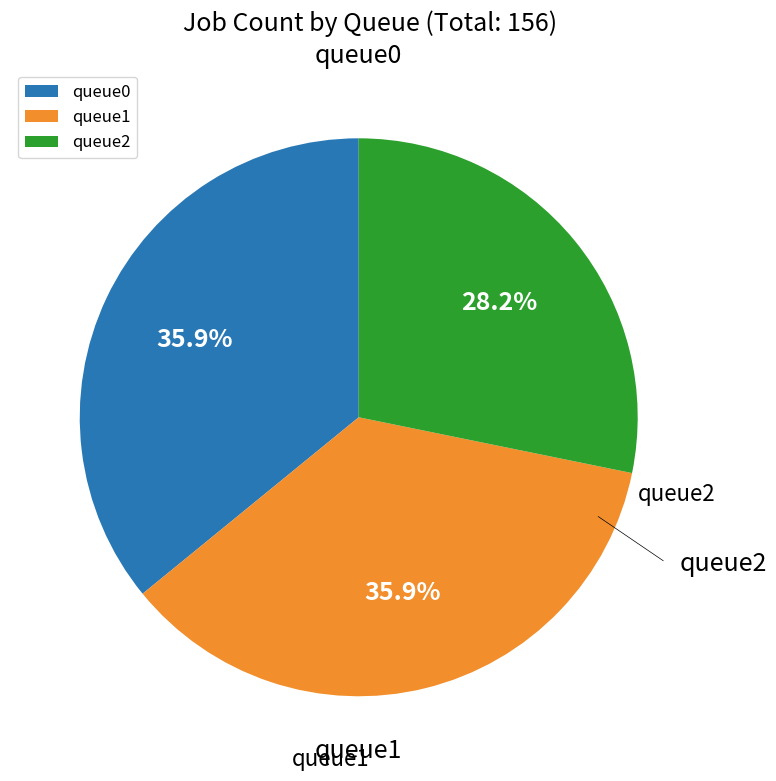

True or false: queue2 accounts for 40% of the total.

False